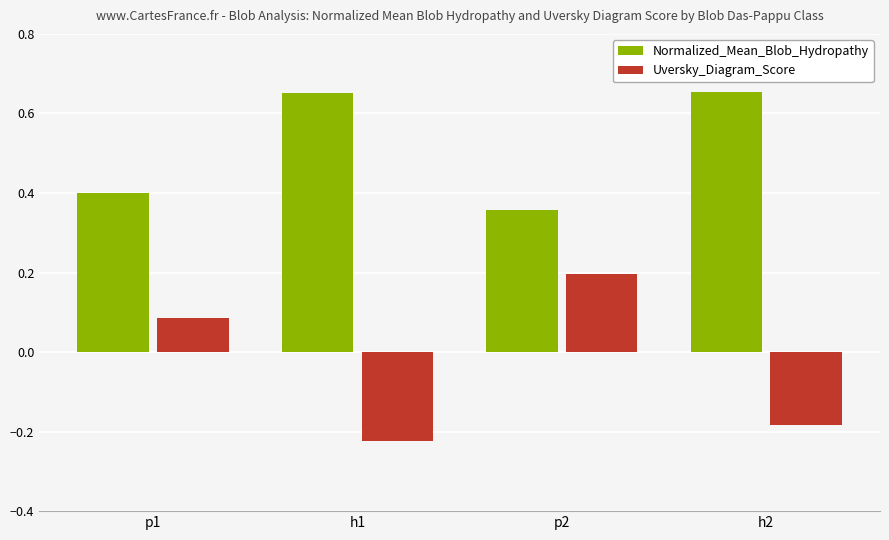

What are all the series names shown in the legend?

Normalized_Mean_Blob_Hydropathy, Uversky_Diagram_Score